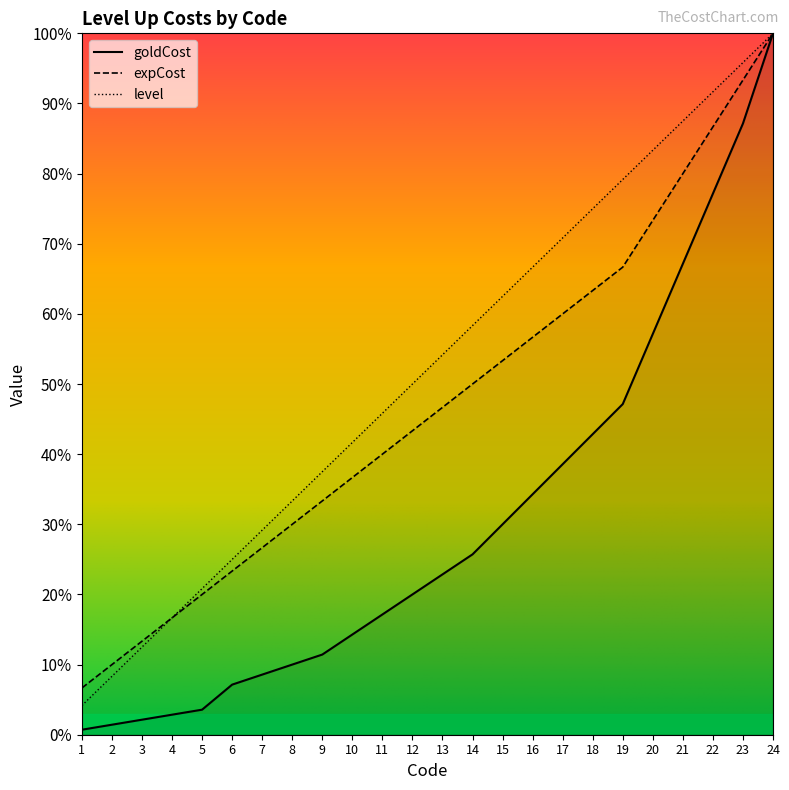

At which category is the sum across all series the highest?

24